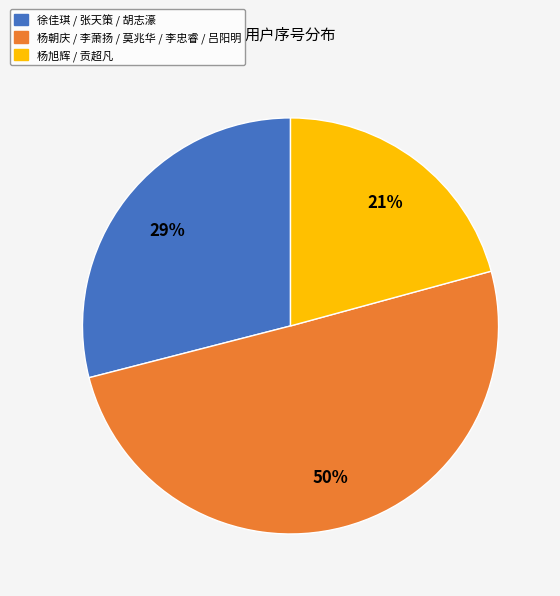

To the nearest percent, what is the average slice percentage?

33%